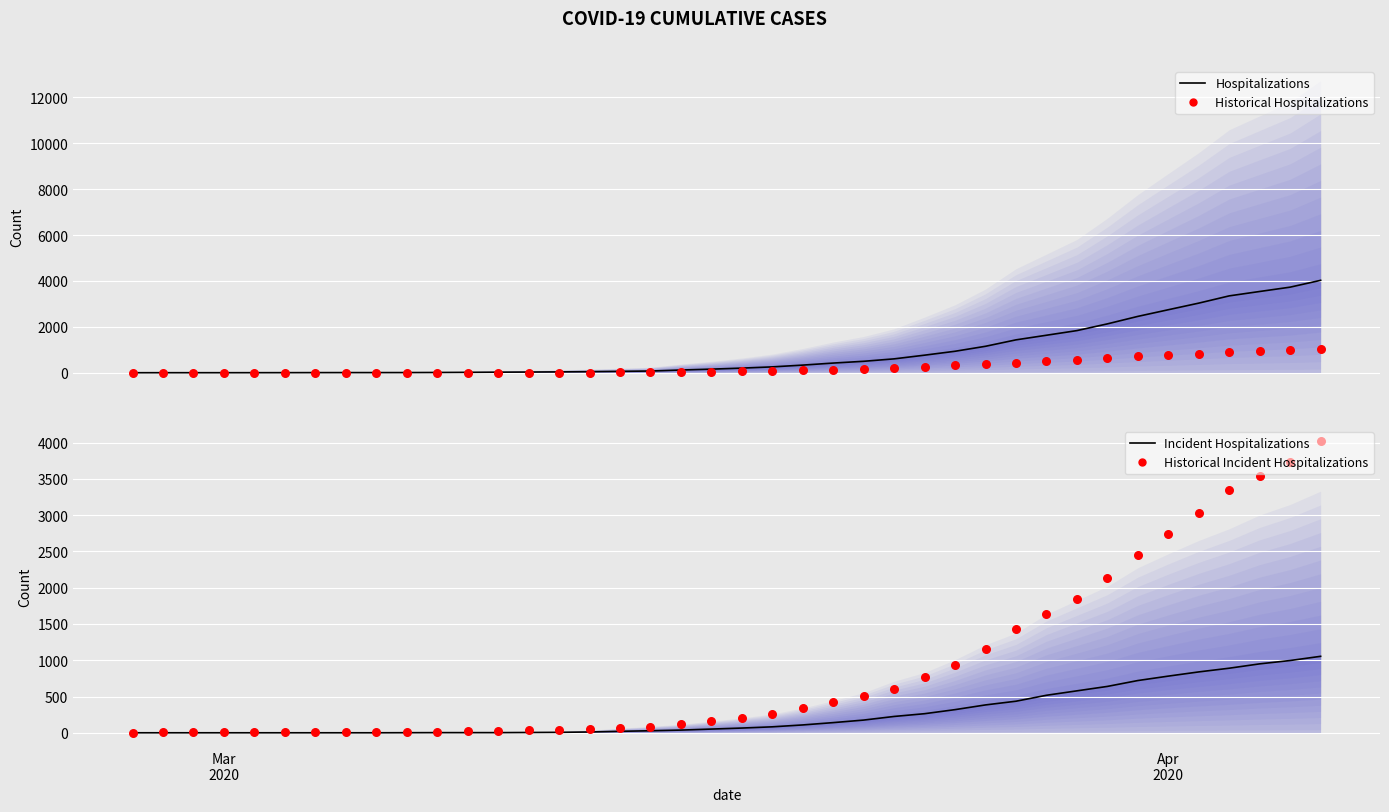

Which series contains the highest Y value?

Hospitalizations